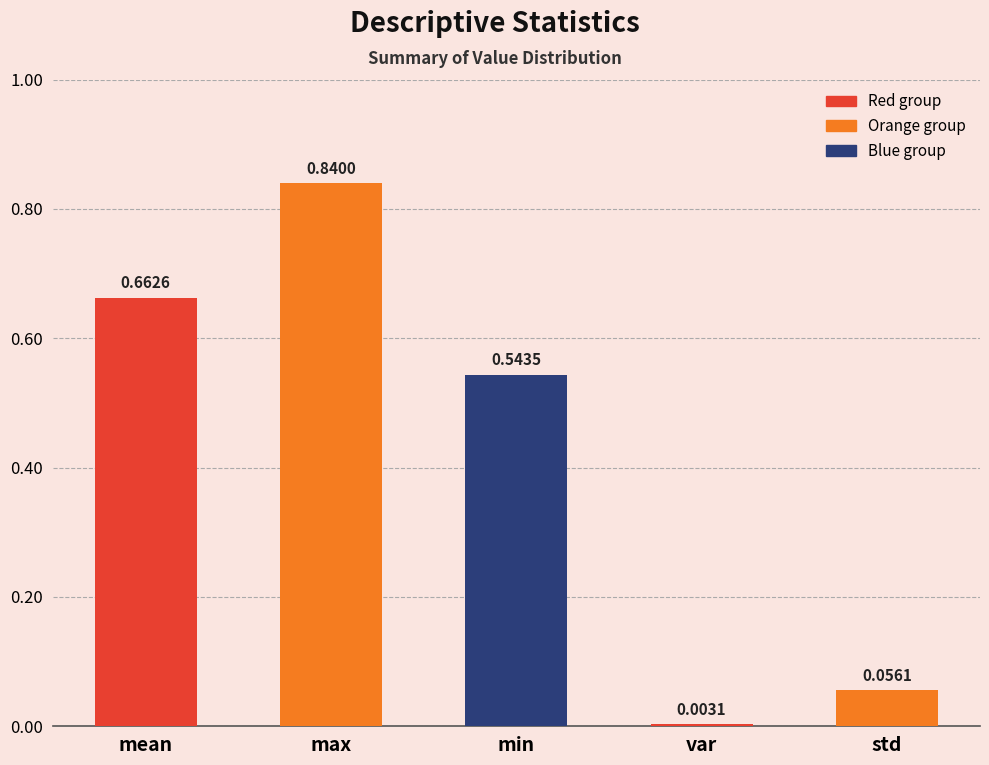

What is the change in value from mean to var?

-0.7